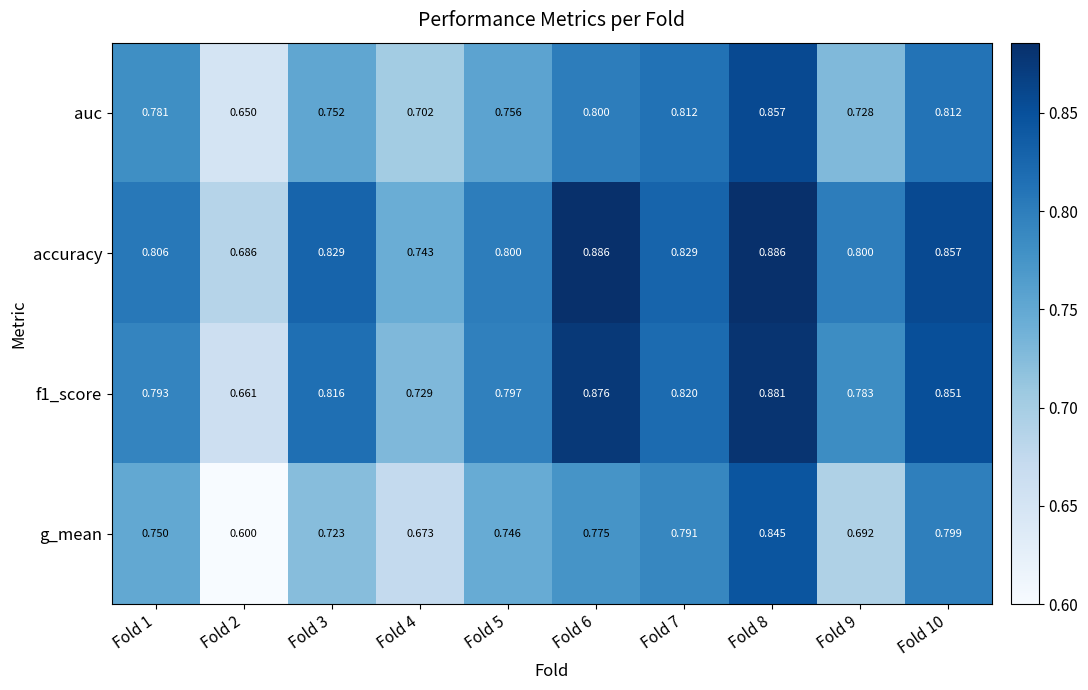

Which series has the widest spread of values?

g_mean